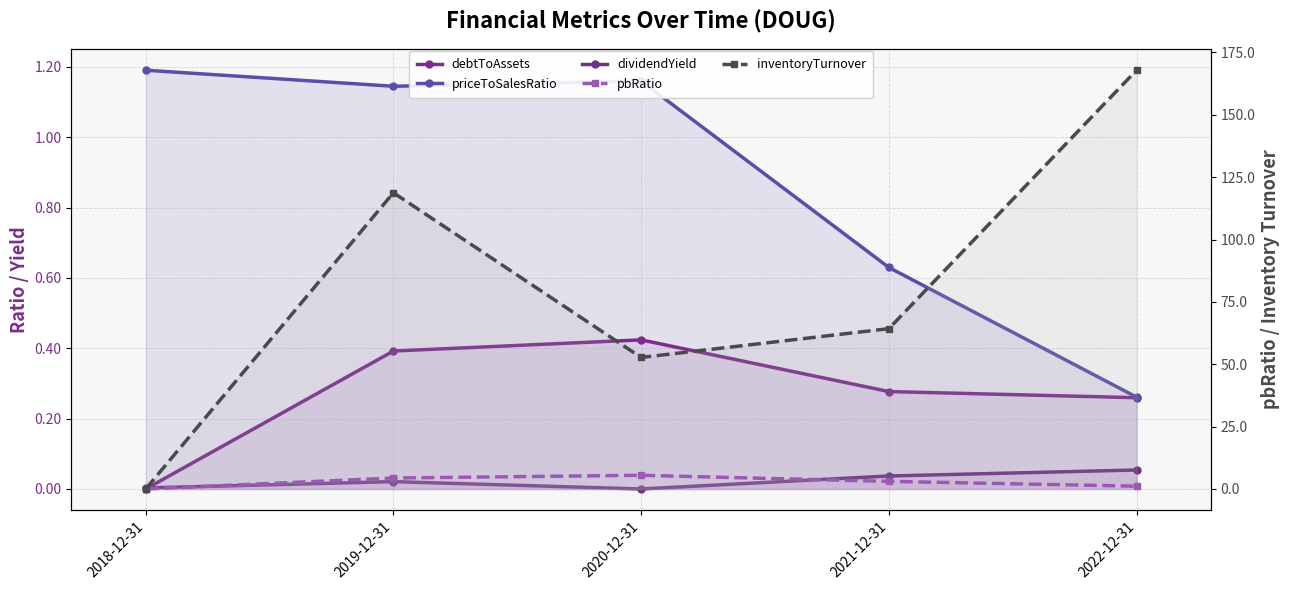

What position from the left is 2018-12-31?

1